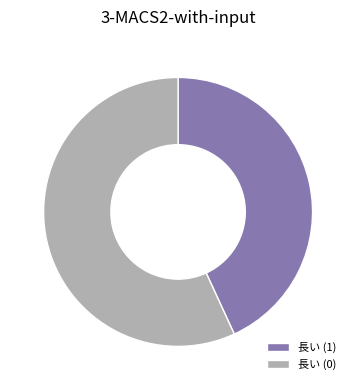

Count the number of slices in the pie.

2